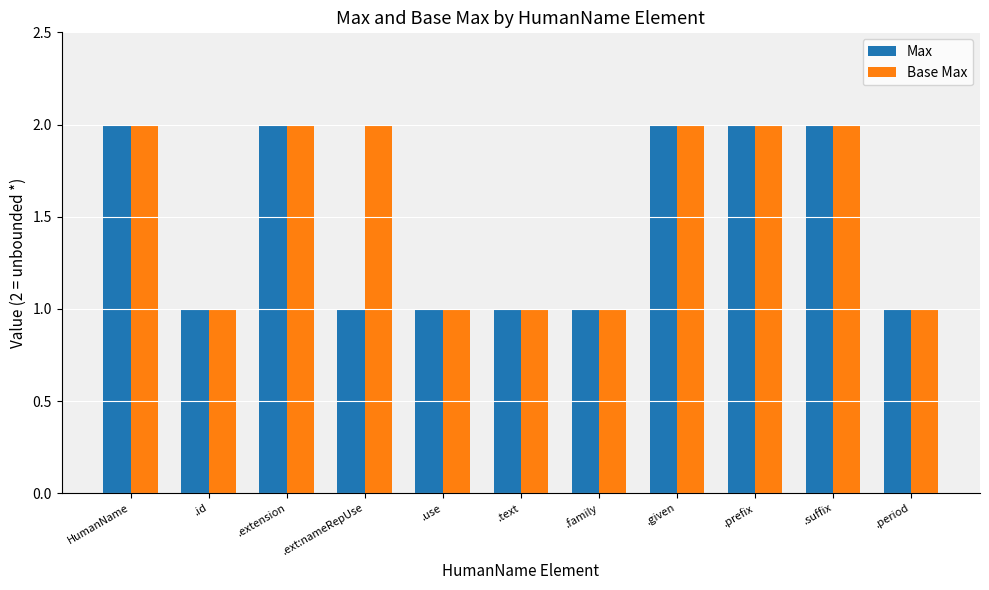

True or false: Base Max has a value of 2 at .extension.

True